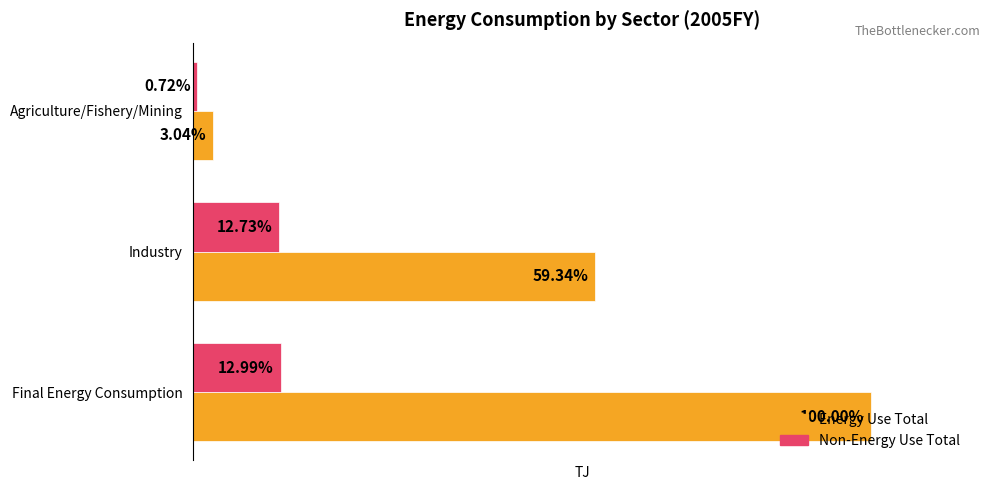

Reading left to right, transcribe all the data shown in this chart.

Energy Use Total: 1.0	0.6	0.0
Non-Energy Use Total: 0.1	0.1	0.0